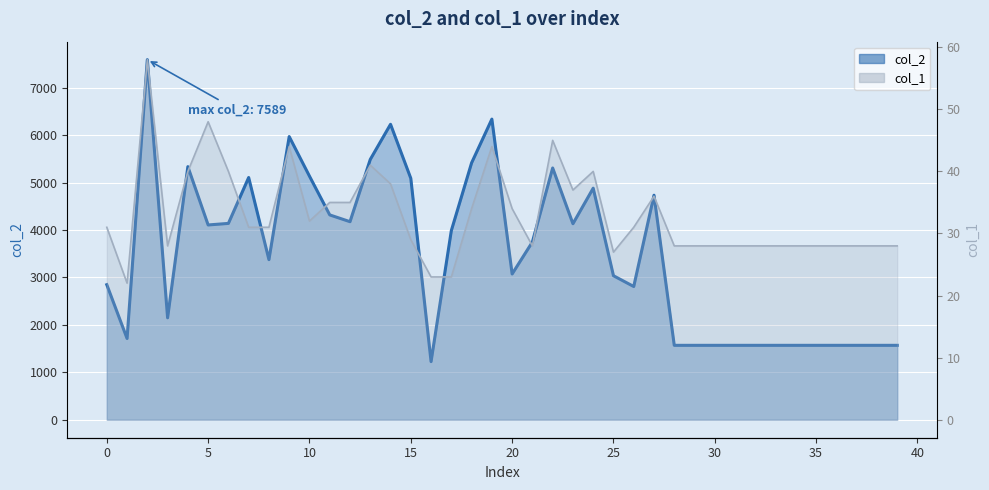

In col_1 line, how many points are lower than both neighbors (excluding endpoints)?

6